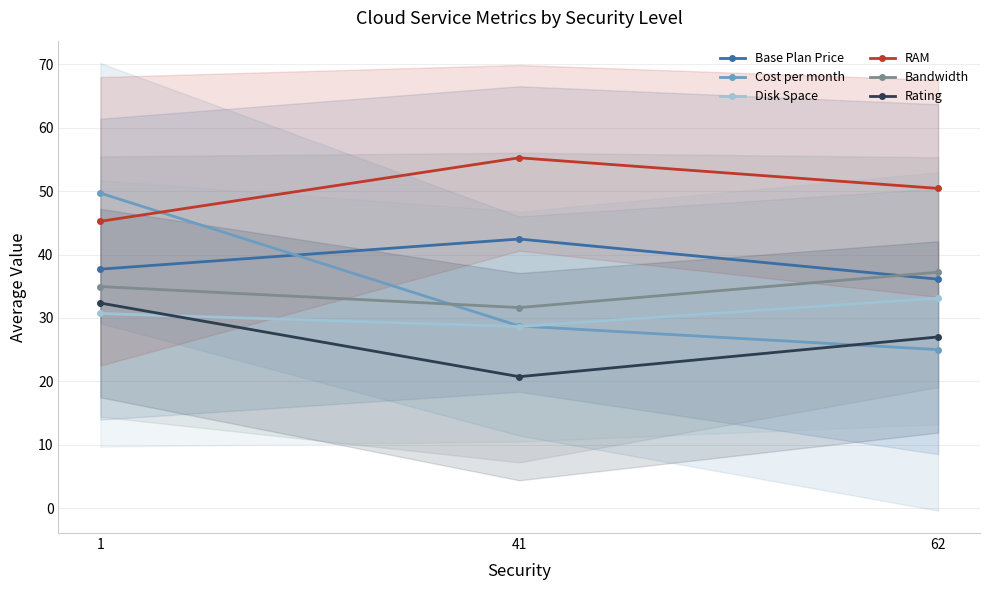

Where is Cost per month nearest to the value 37?

41